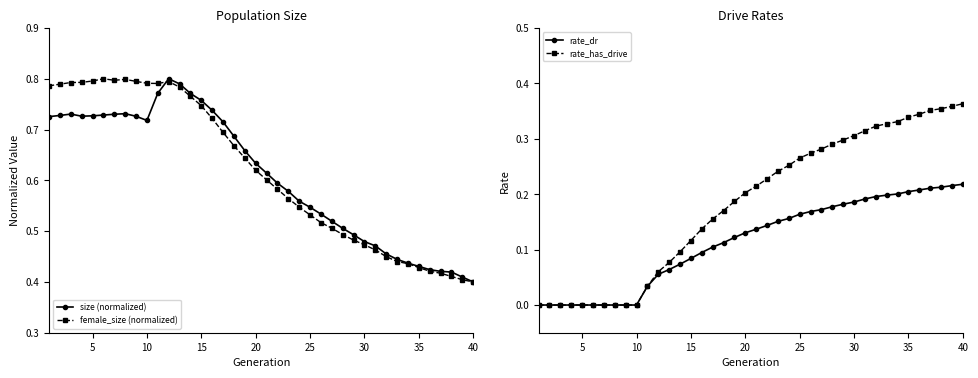

The female_size (normalized) series shows 1.2 at 5. True or false?

False